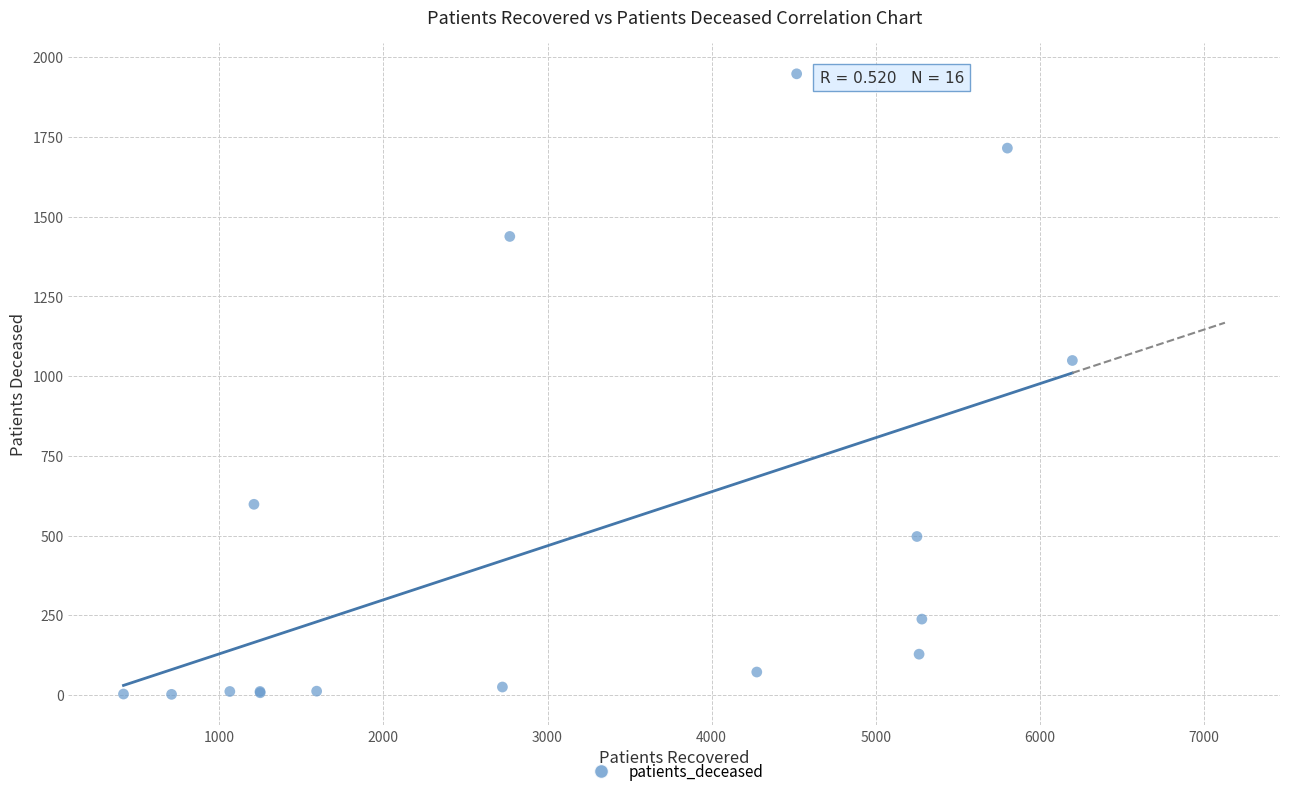

What Y value in the scatter plot is closest to 975?

1049